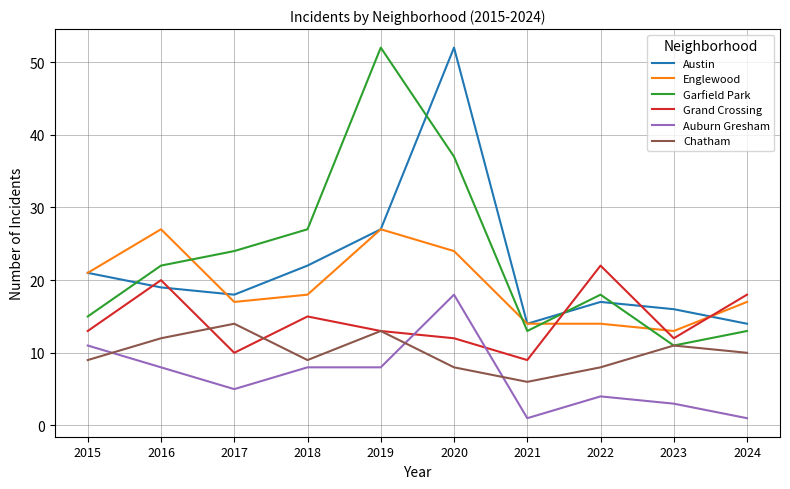

True or false: Englewood and Auburn Gresham cross at least once.

False